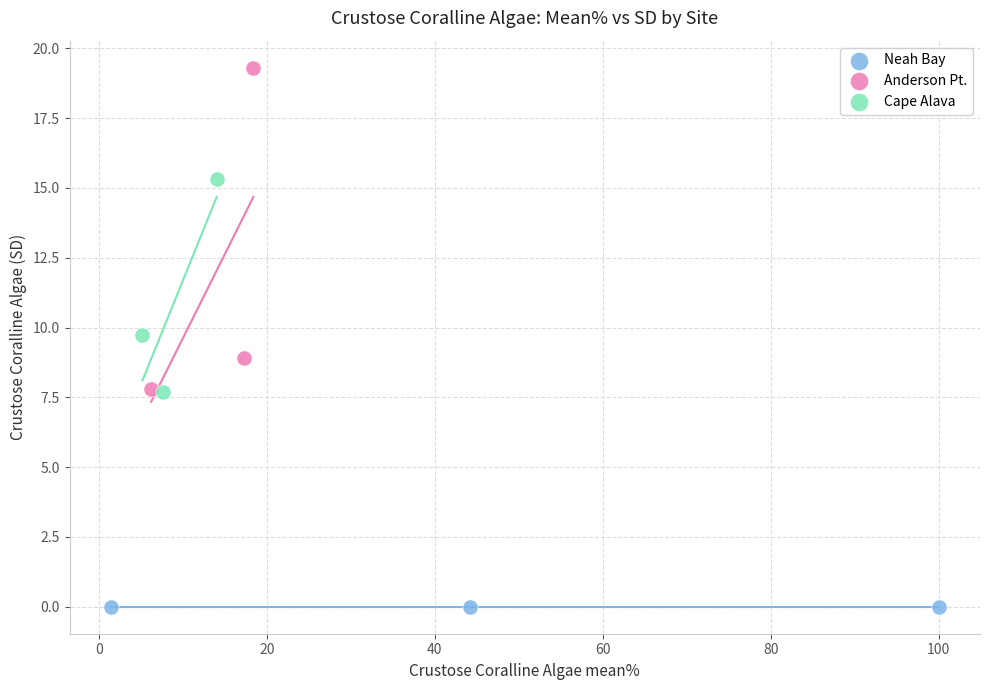

Which series reaches the maximum Y coordinate?

Anderson Pt.